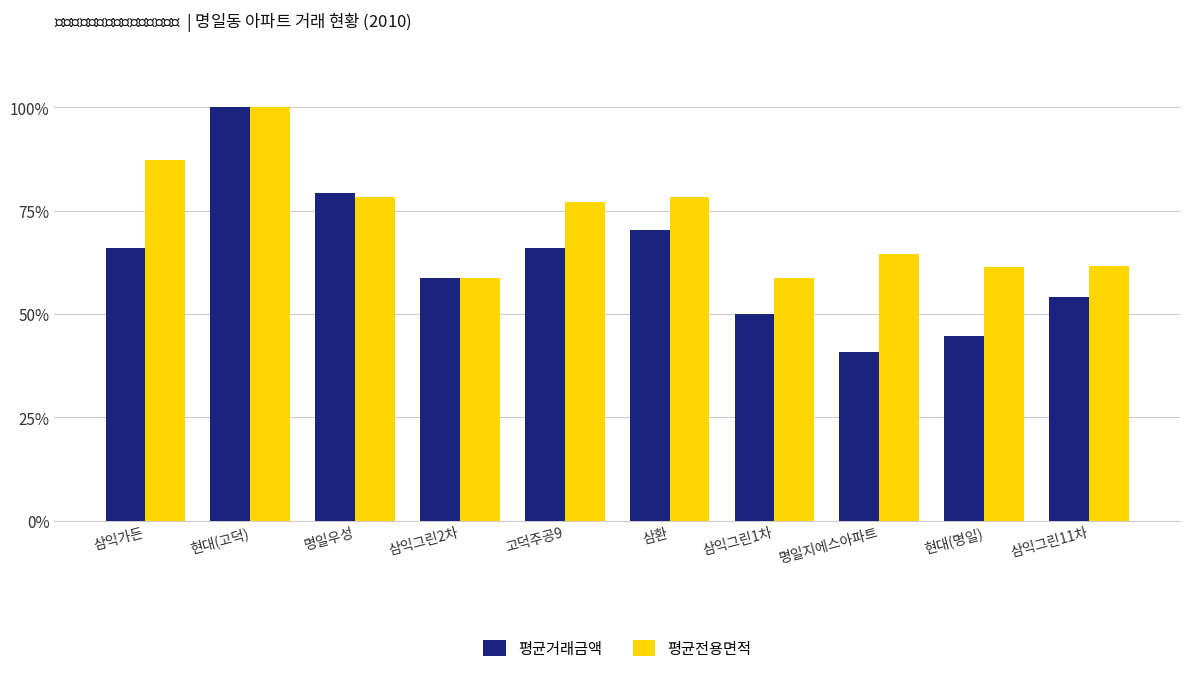

What is the label of the 4th bar from the right?

삼익그린1차